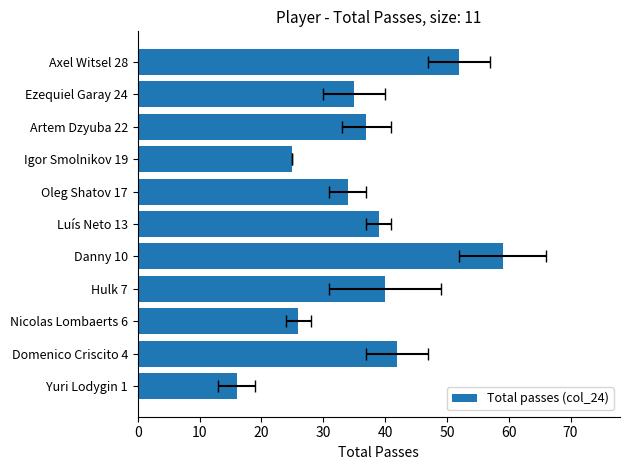

How many bars are there in total?

11